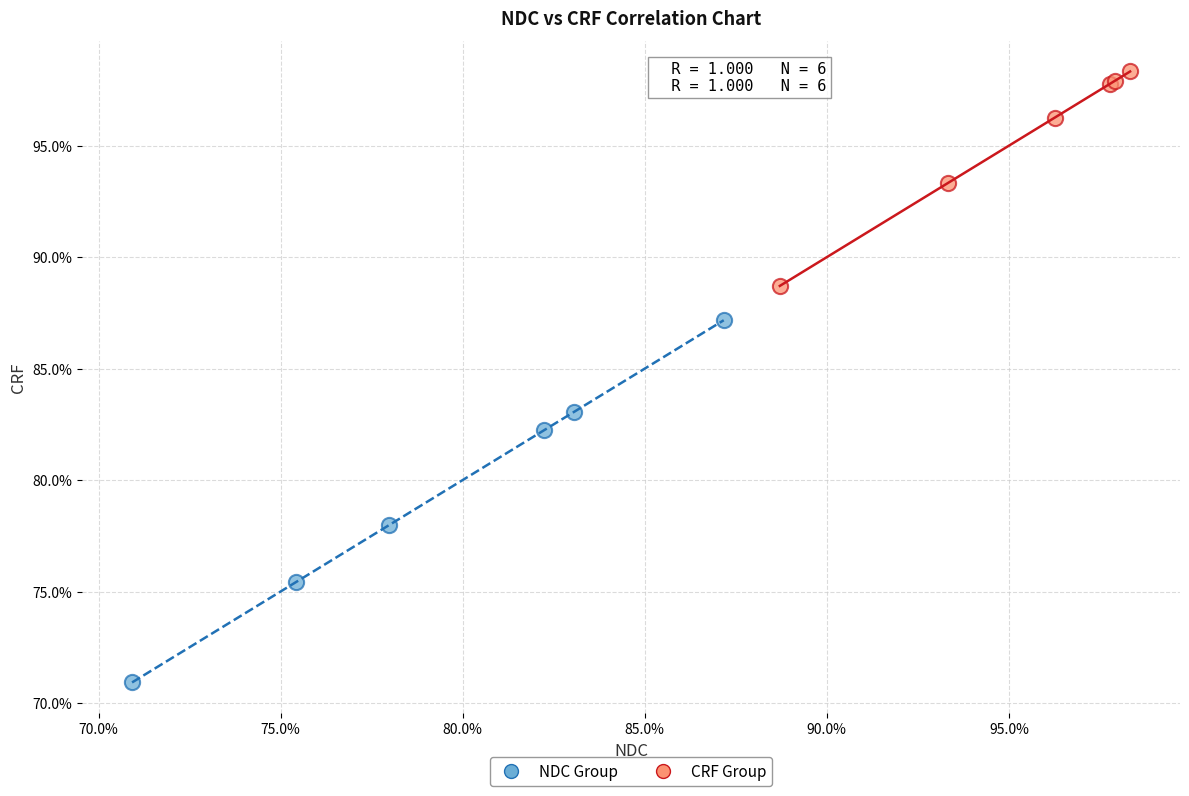

What are all the series names shown in the legend?

NDC Group, CRF Group